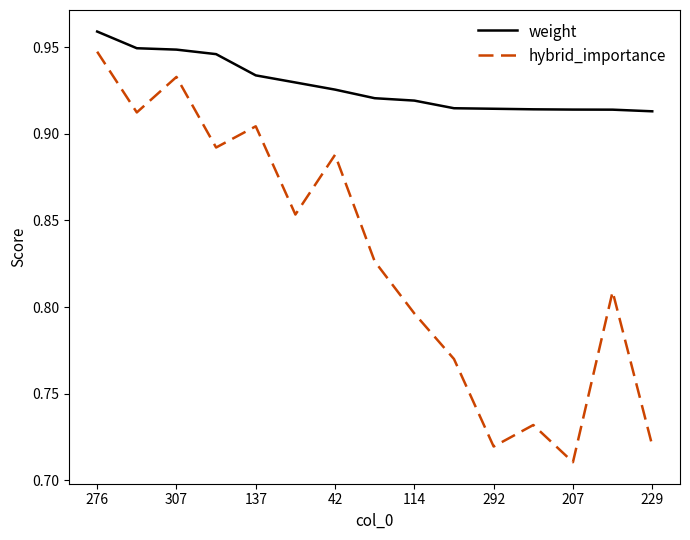

Which series has the widest spread of values?

hybrid_importance